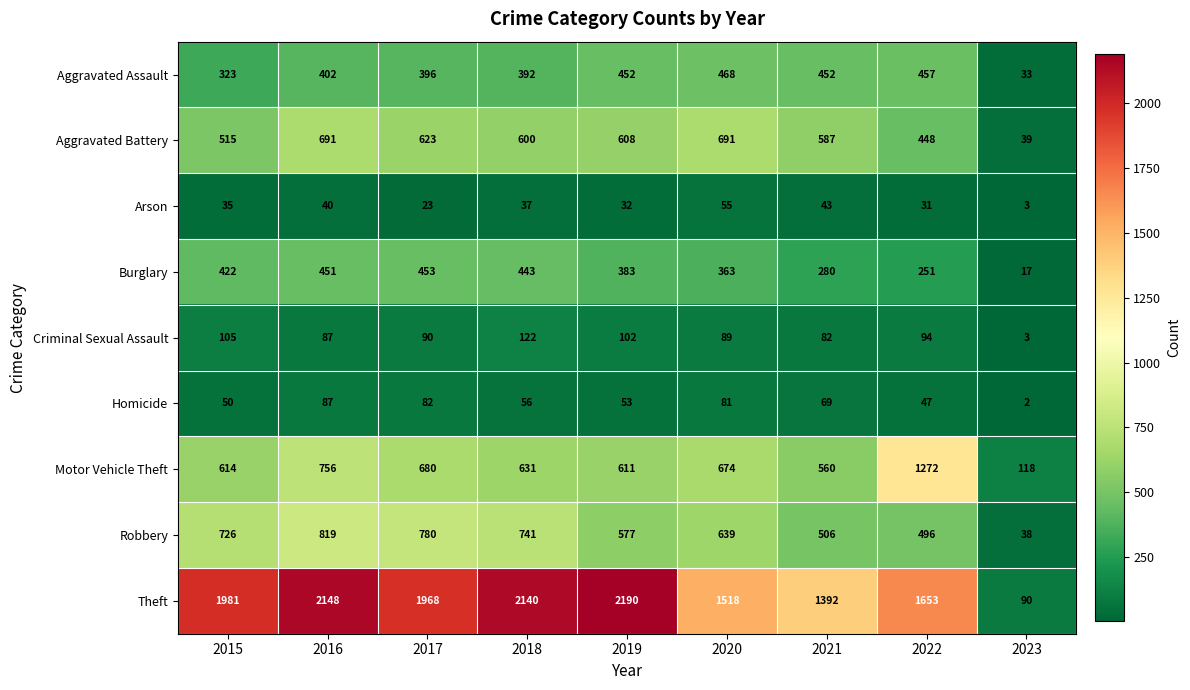

Which label corresponds to the smallest value in the chart?

2023